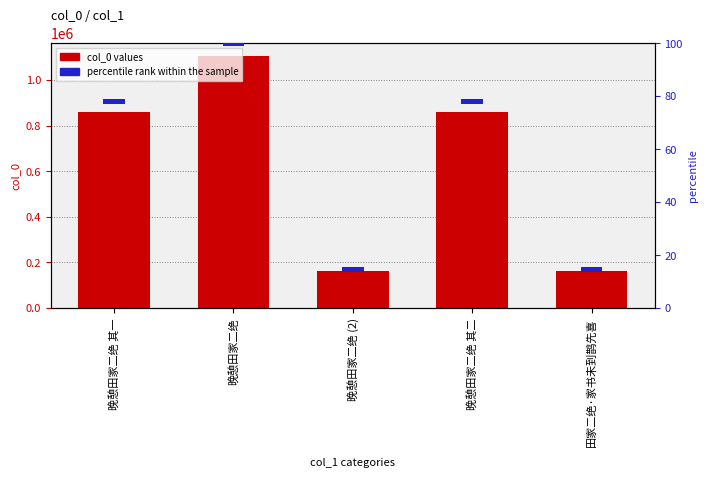

Which category has the highest value in the percentile rank within the sample series?

晚憩田家二绝 其一